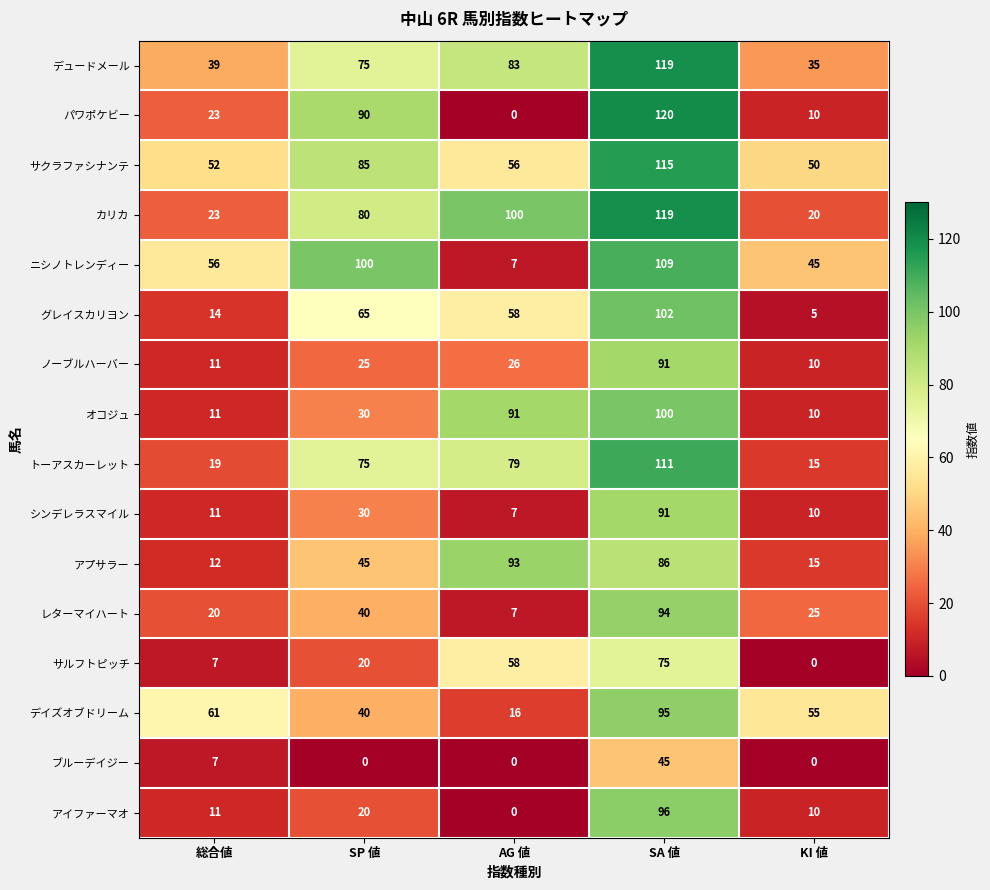

What is the difference between the highest and lowest values at 総合値?

54